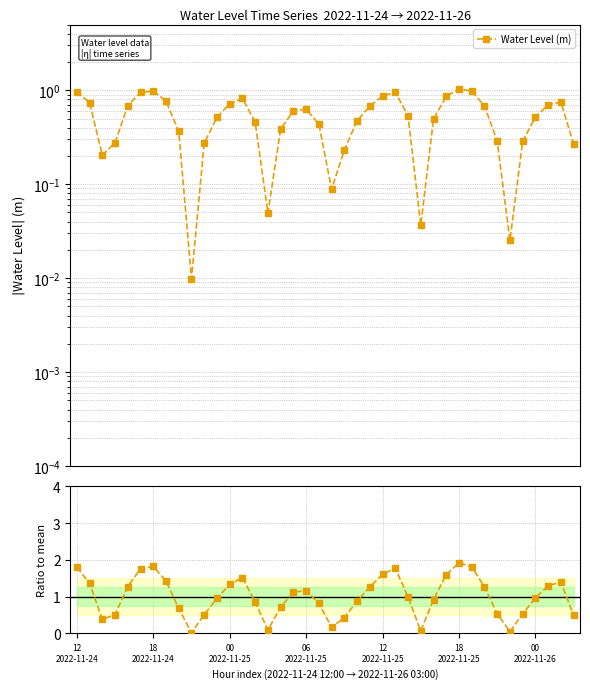

What is the difference between the maximum and second lowest values?

1.9